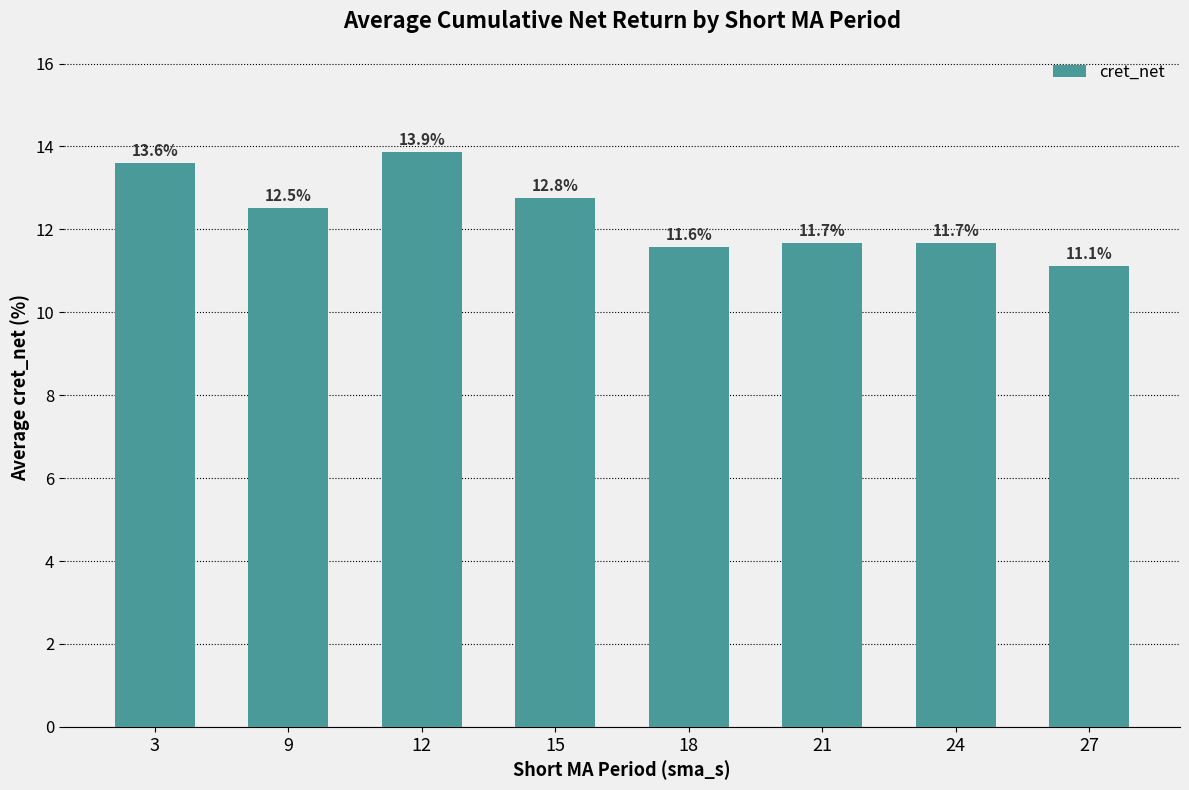

Which label corresponds to the largest value in the chart?

12